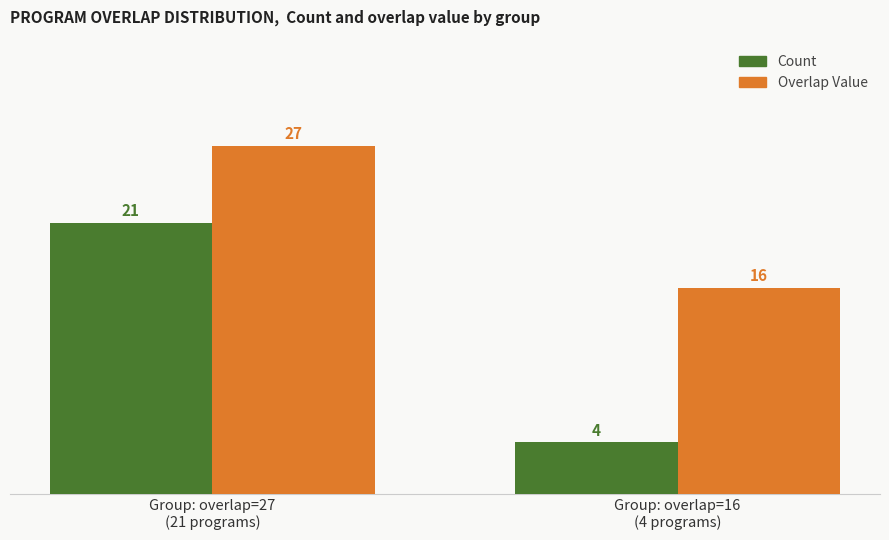

What is the label of the 1st bar from the right?

Group: overlap=16
(4 programs)